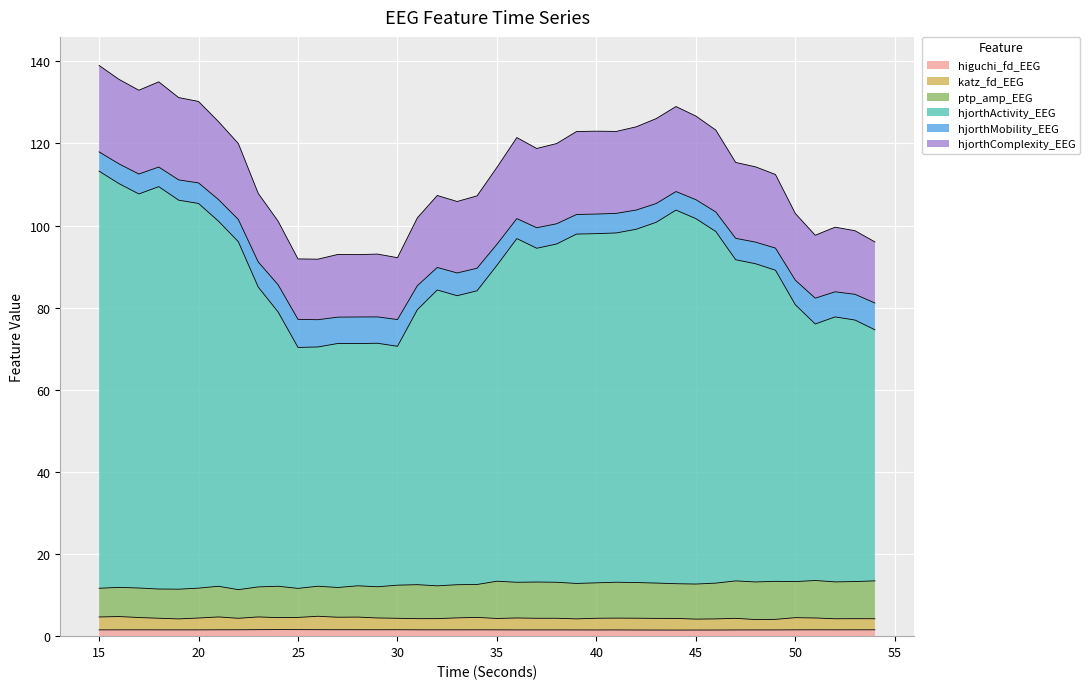

At which category does katz_fd_EEG reach its first local valley?

19